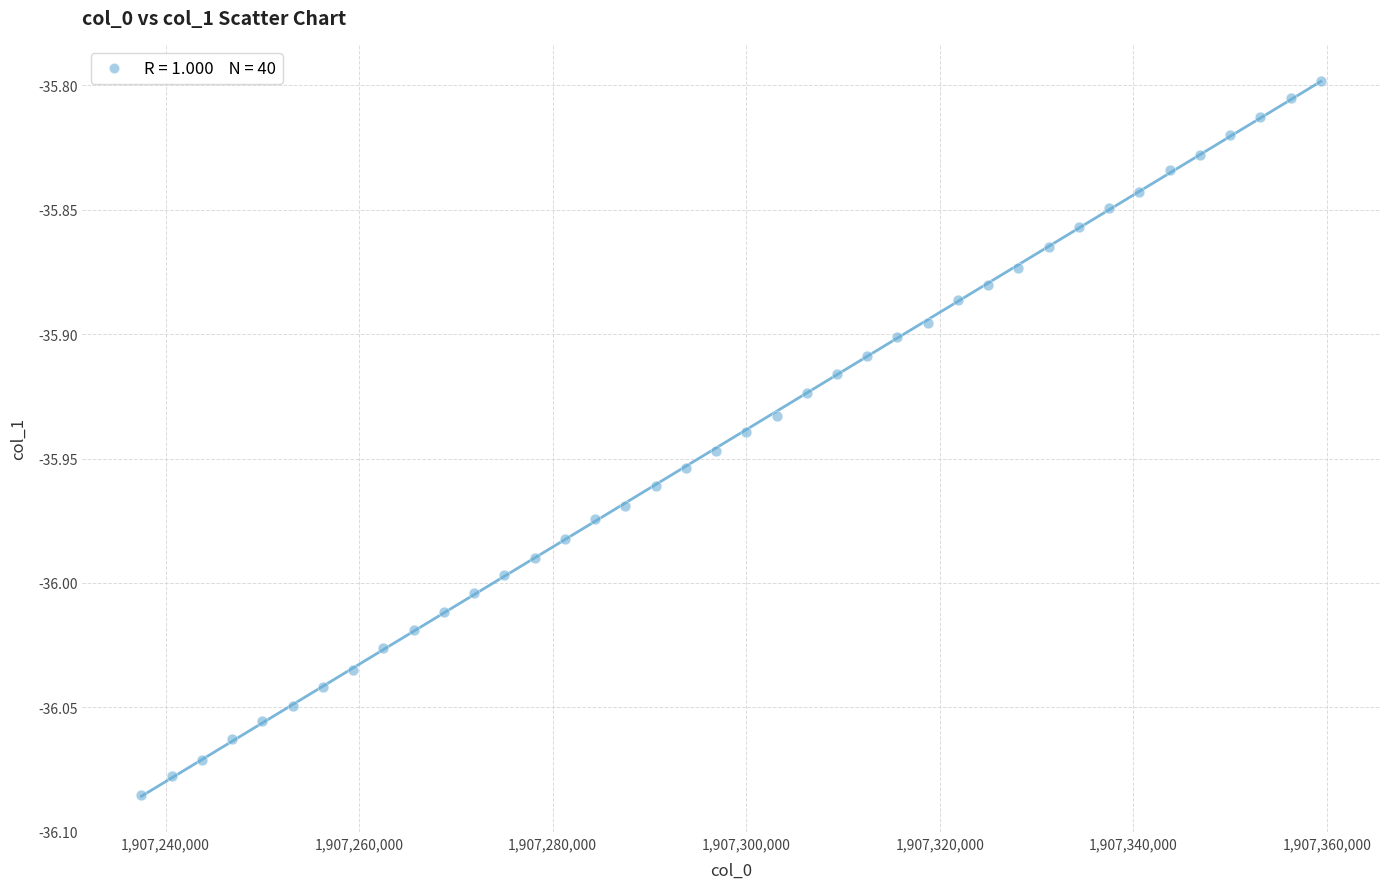

What is the range of X values (max minus min)?

121875.0